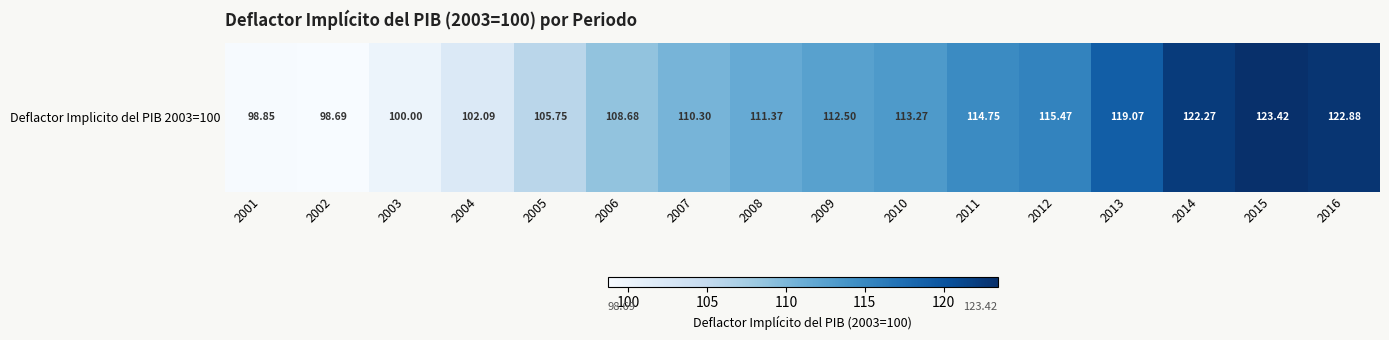

What is the ratio of the value at 2002 to the value at 2004?

1.0